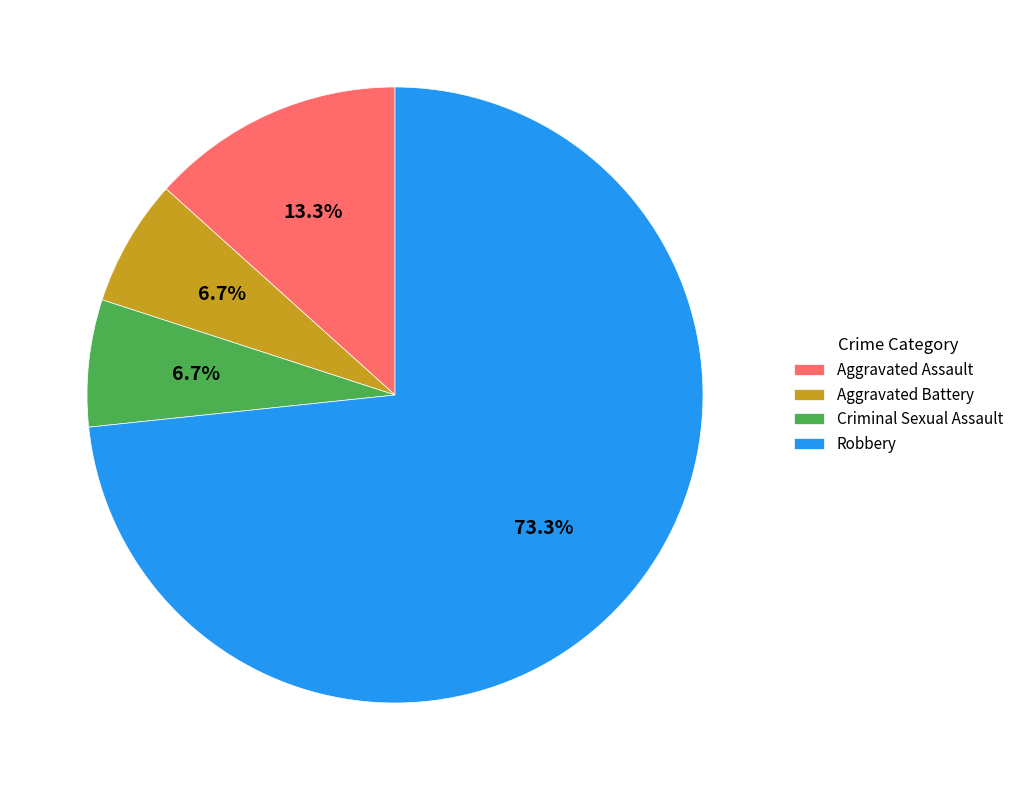

What percentage is the Robbery slice, to the nearest percent?

73%